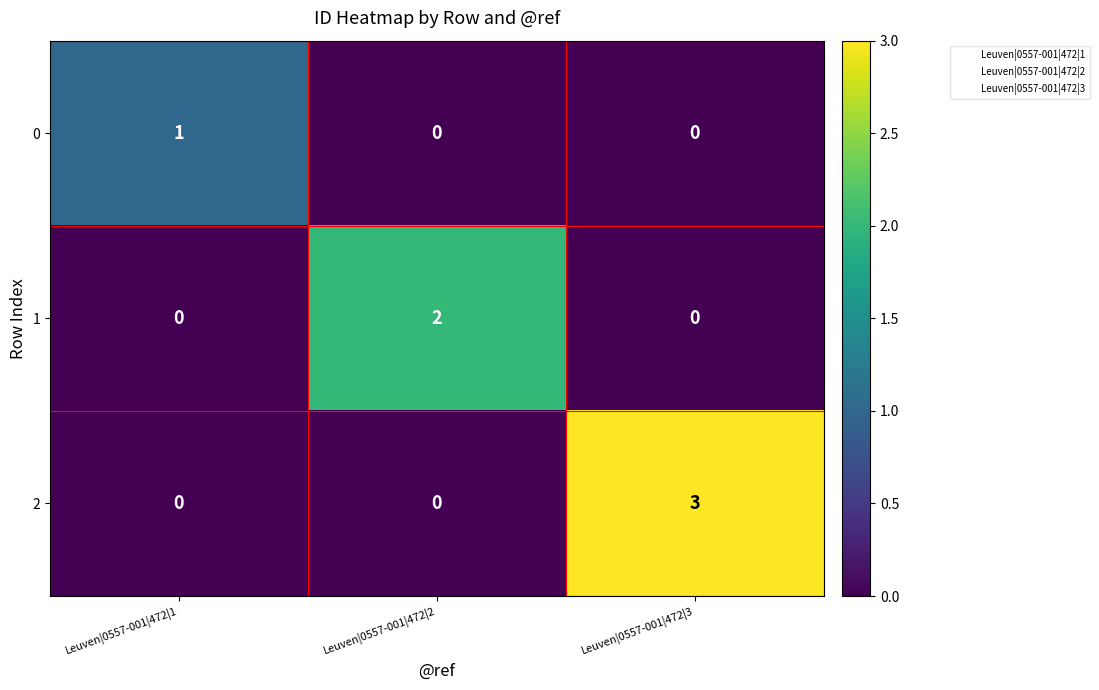

The value of 1 at Leuven|0557-001|472|3 is 1. True or false?

False